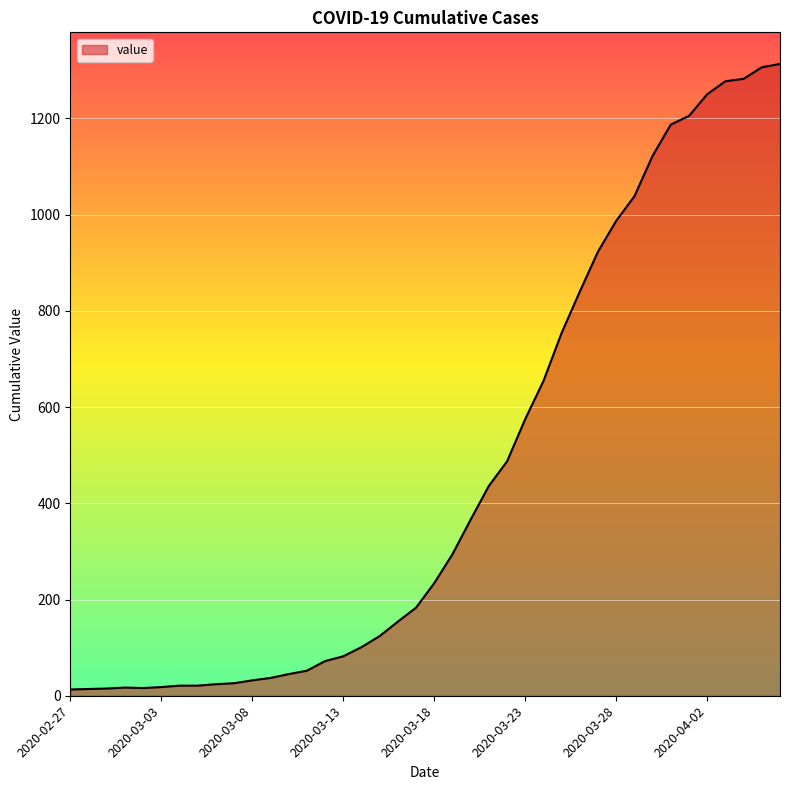

What is the difference between the second highest and second lowest values?

1292